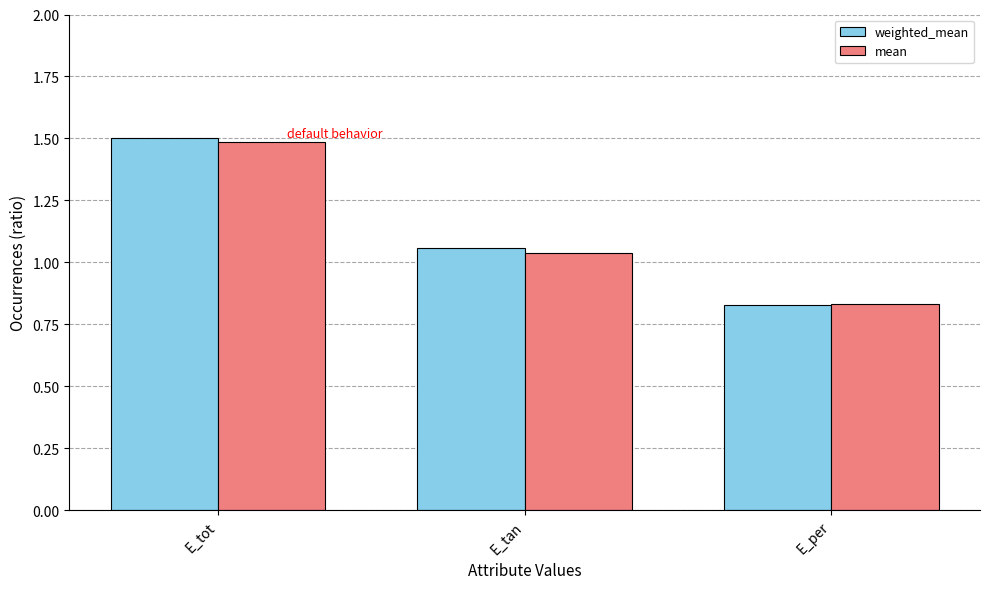

What is the difference between the weighted_mean values at E_tan and E_tot?

0.4